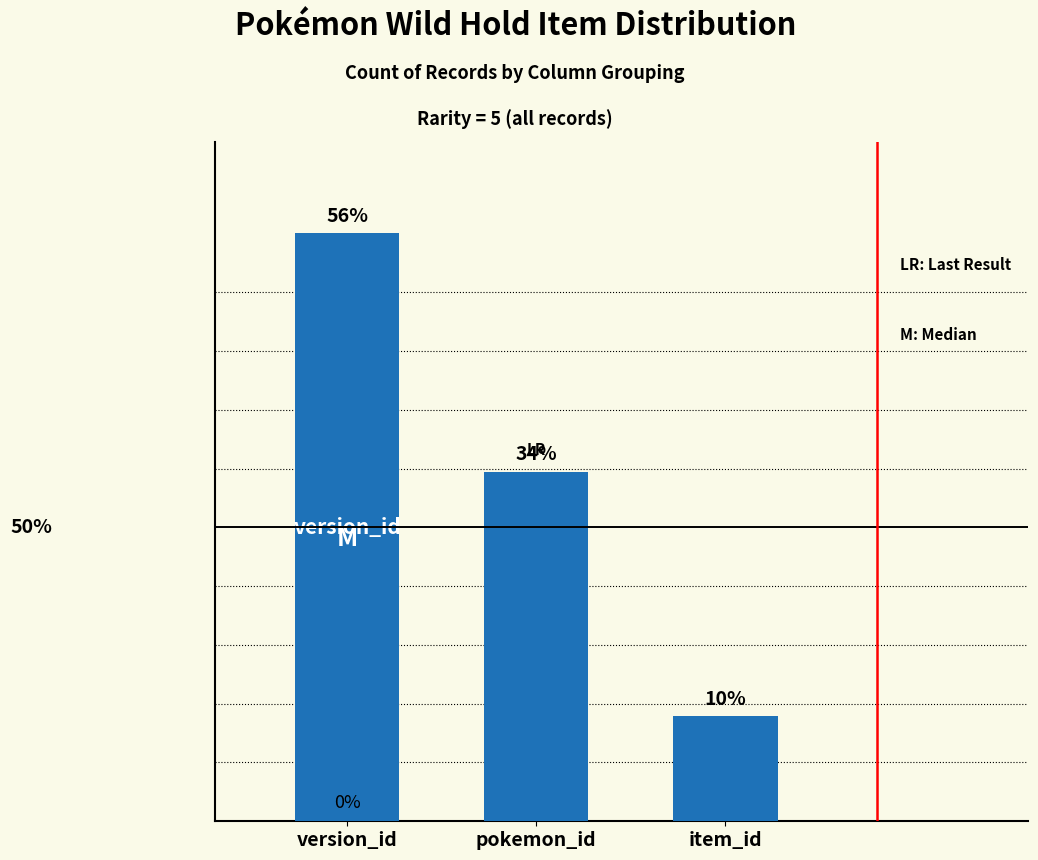

Are the bars horizontal?

No